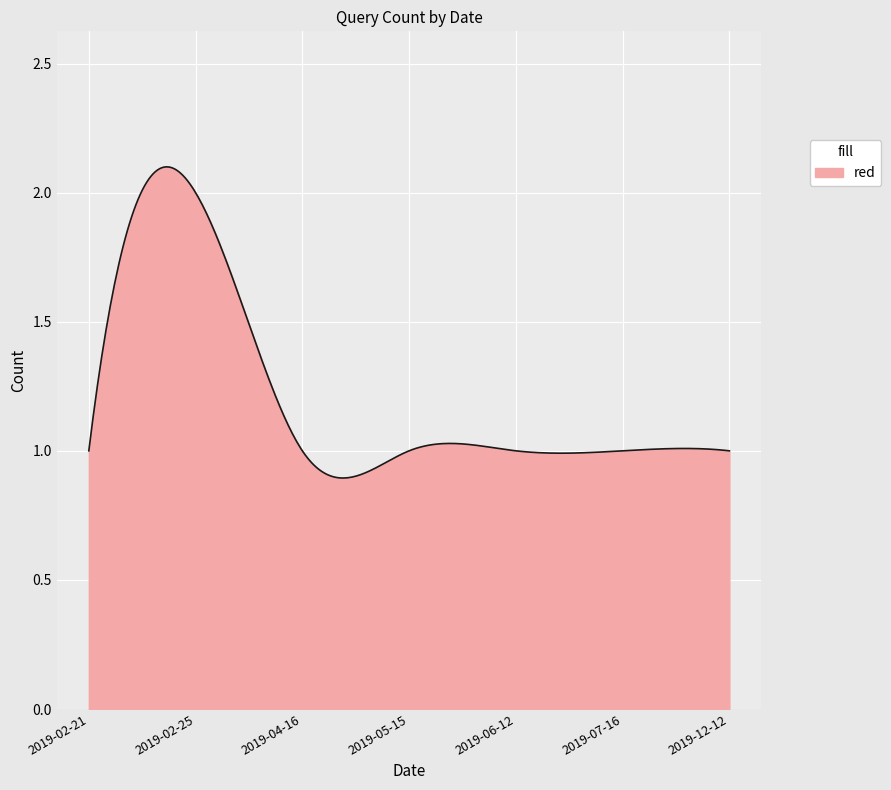

Reading right to left, what are all the values shown in this chart?

2019-12-12=1	2019-07-16=1	2019-06-12=1	2019-05-15=1	2019-04-16=1	2019-02-25=2	2019-02-21=1